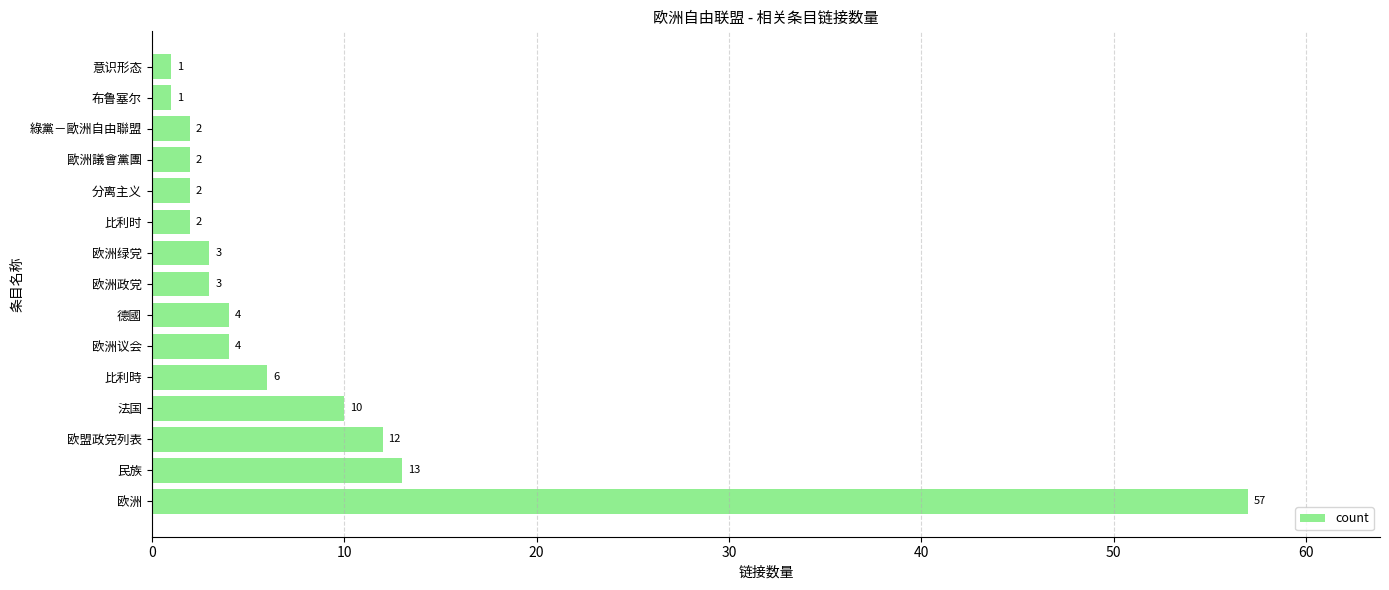

How many data points are less than 3?

6